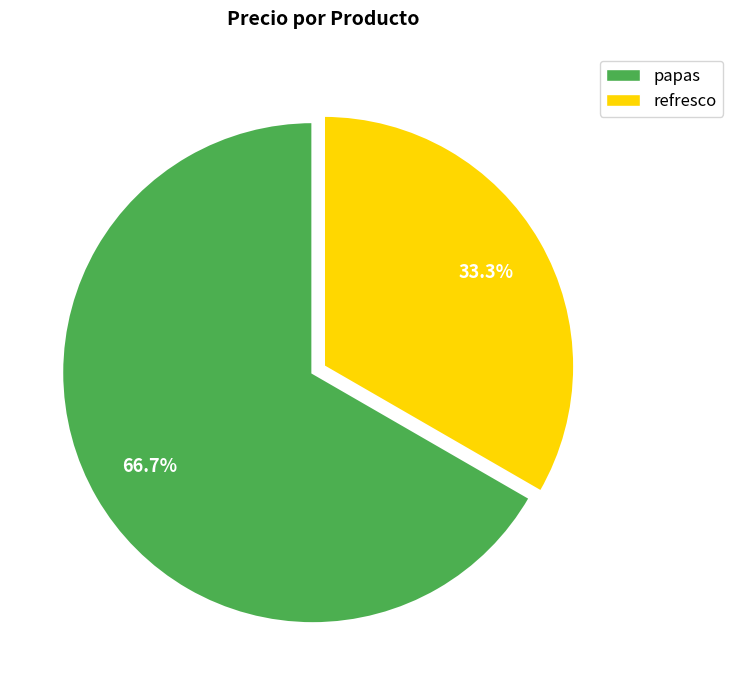

How much of the chart is everything except refresco?

66.7%